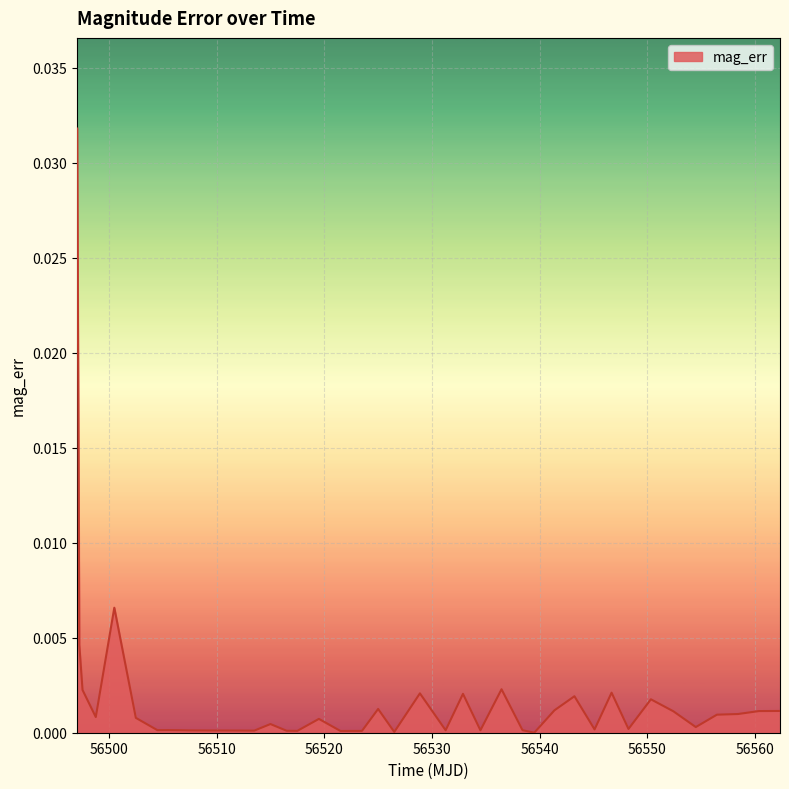

Where is the data nearest to the value 0?

56539.5